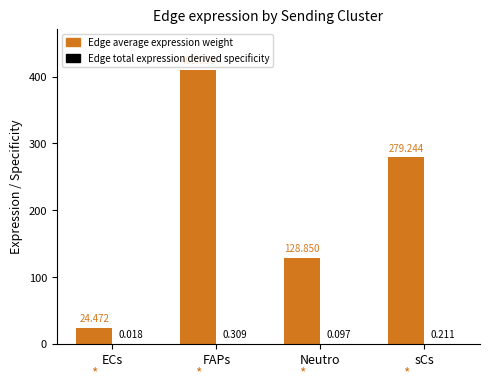

Which label corresponds to the largest value in the chart?

FAPs